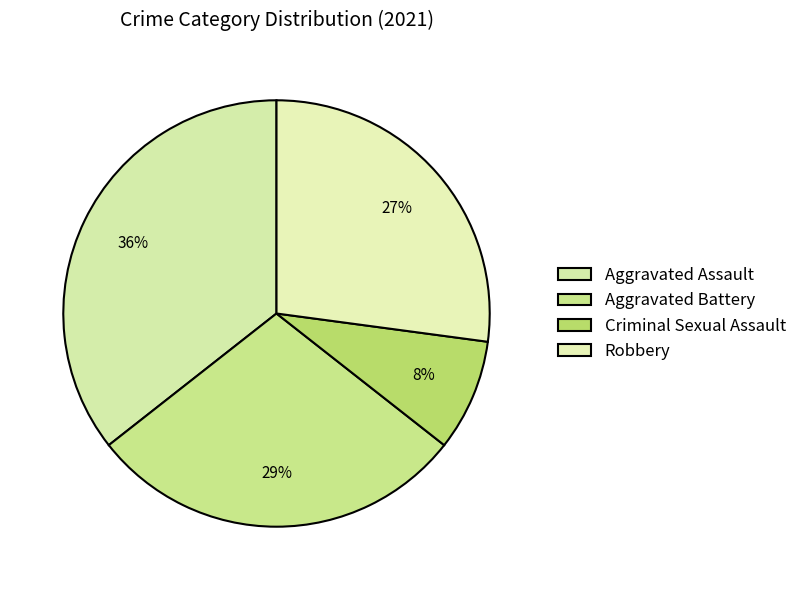

To the nearest percent, what portion does Aggravated Battery represent?

29%